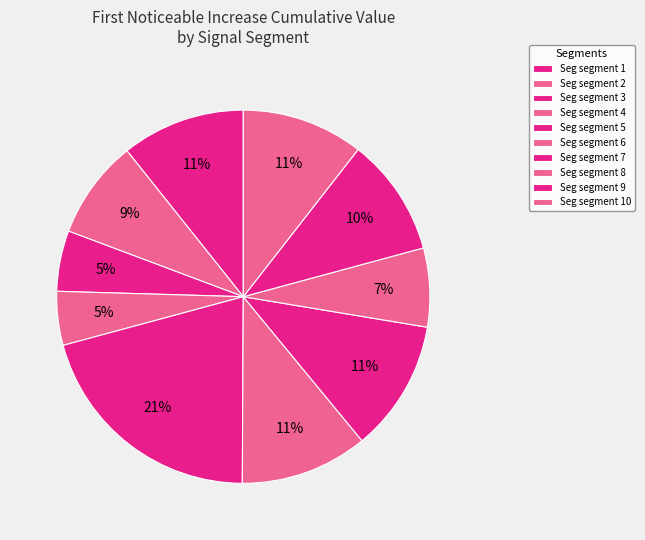

How many slices are in this pie chart?

10